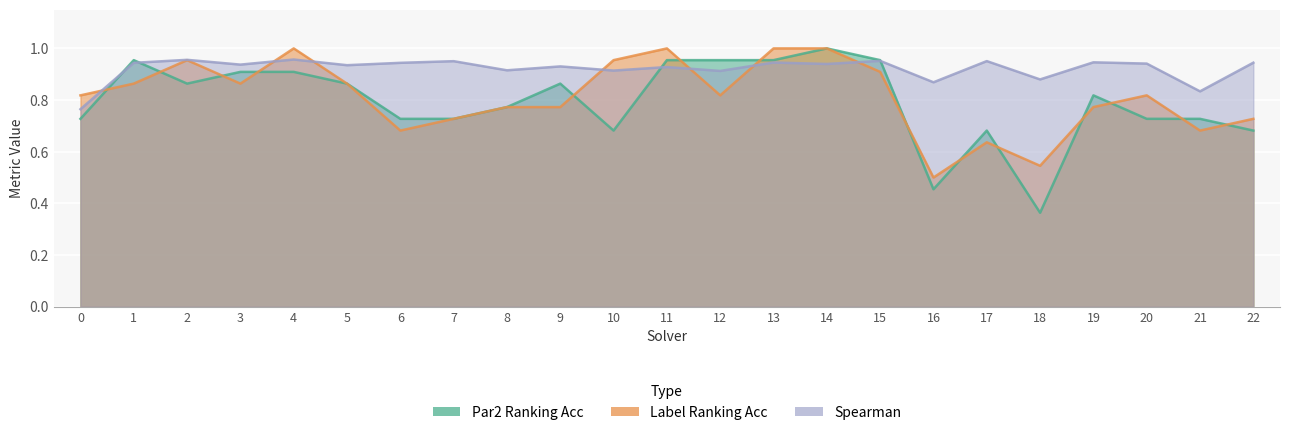

Rank the categories by label_ranking_acc value from highest to lowest.

4, 11, 13, 14, 2, 10, 15, 1, 3, 5, 0, 12, 20, 8, 9, 19, 7, 22, 6, 21, 17, 18, 16